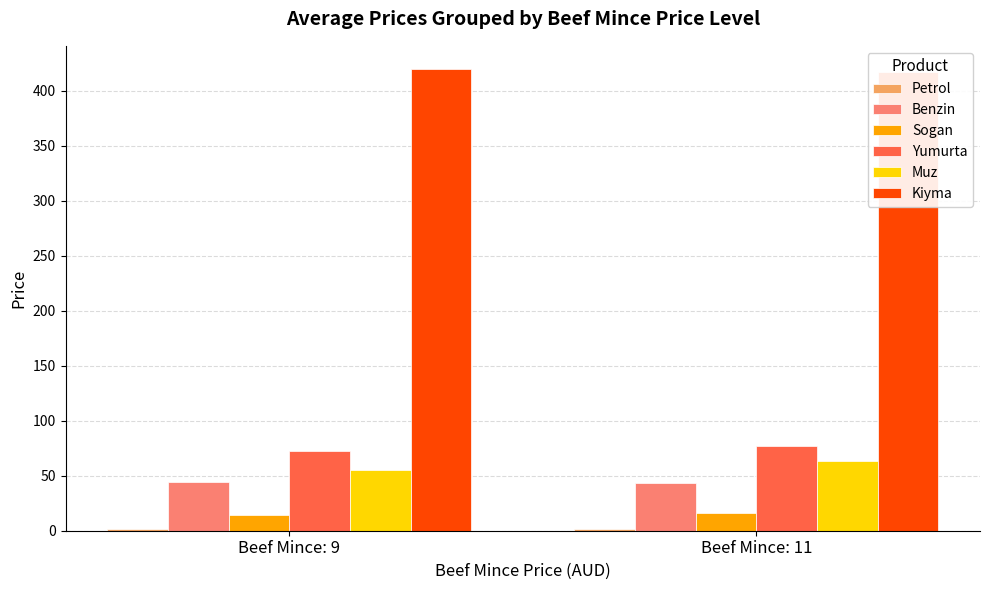

What is the total value across all series at Beef Mince: 9?

607.8